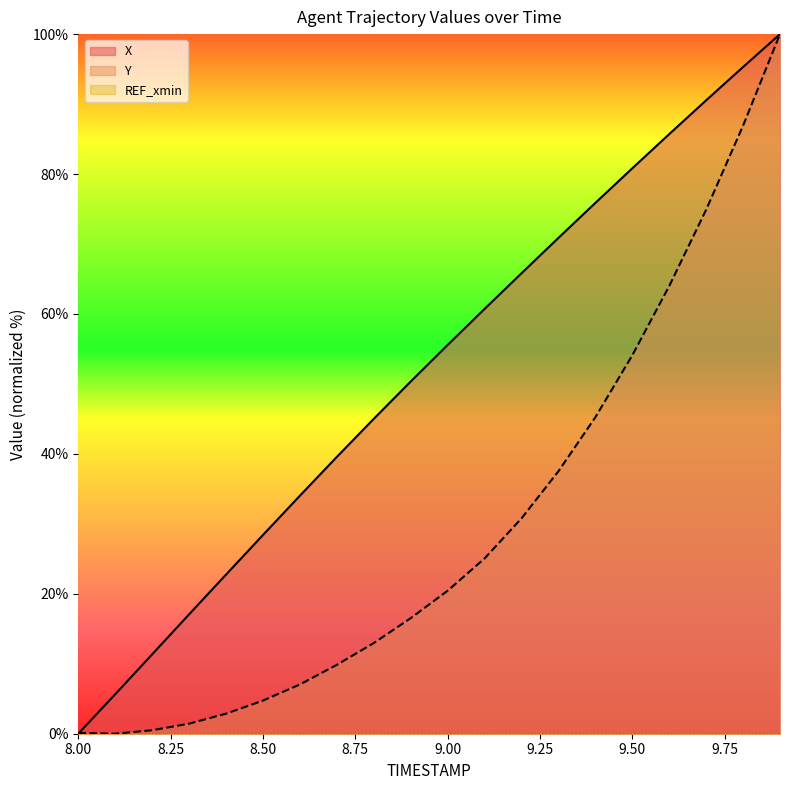

Rank the series by their maximum value, from lowest to highest.

X, Y